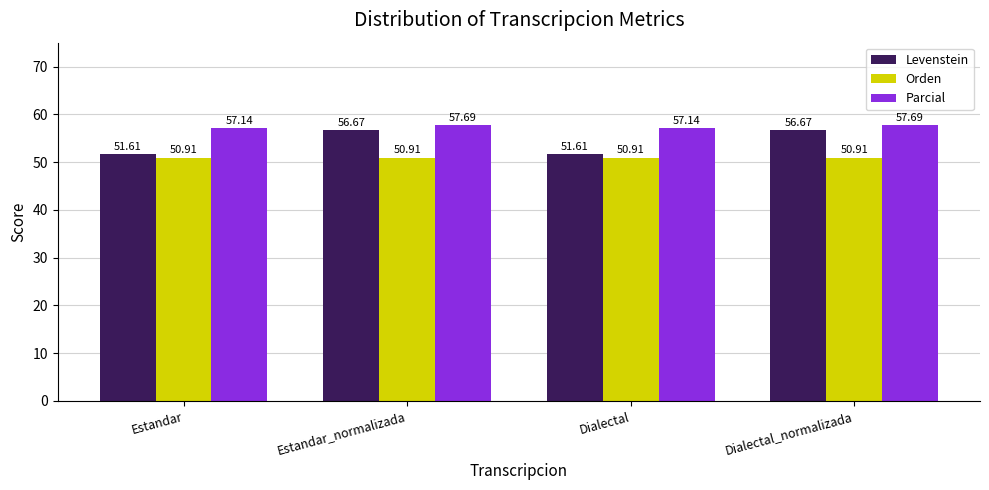

List the series in order of their peak value, highest first.

Parcial, Levenstein, Orden